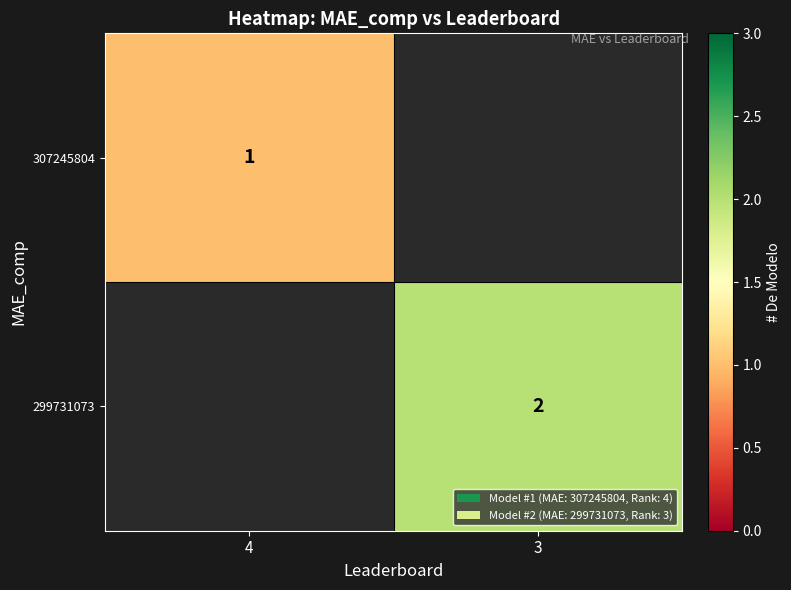

The 299731073 series shows 3 at 3. True or false?

False